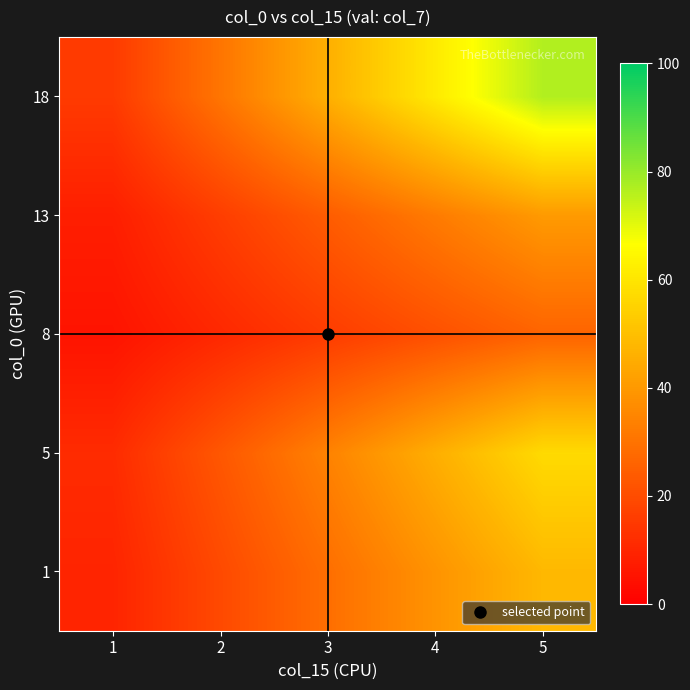

How many series are shown in this chart?

5